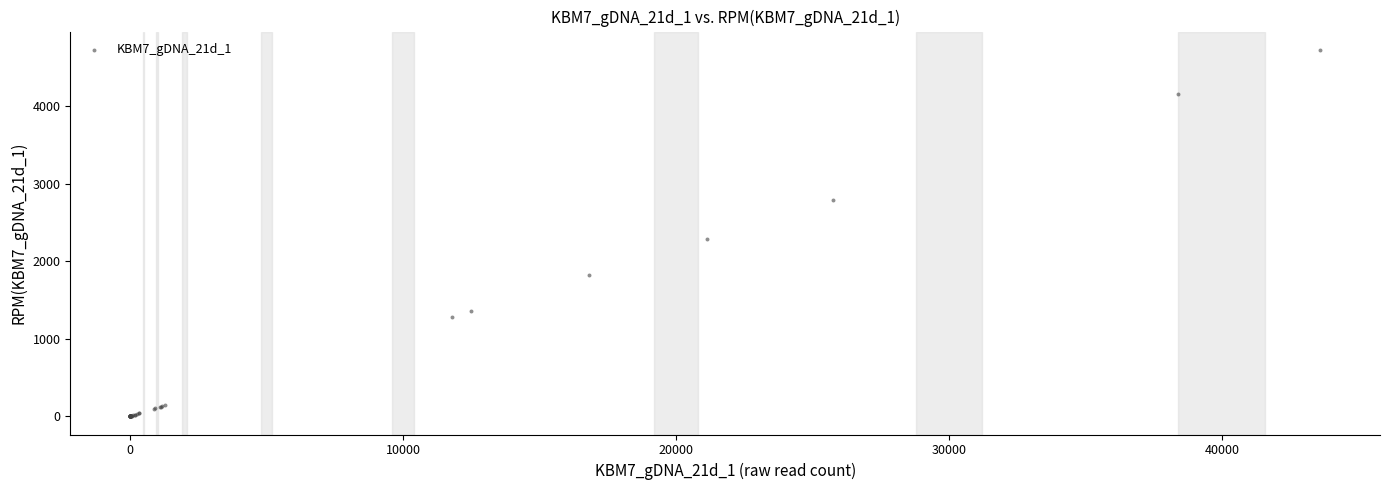

What Y value in the scatter plot is closest to 2361?

2290.1